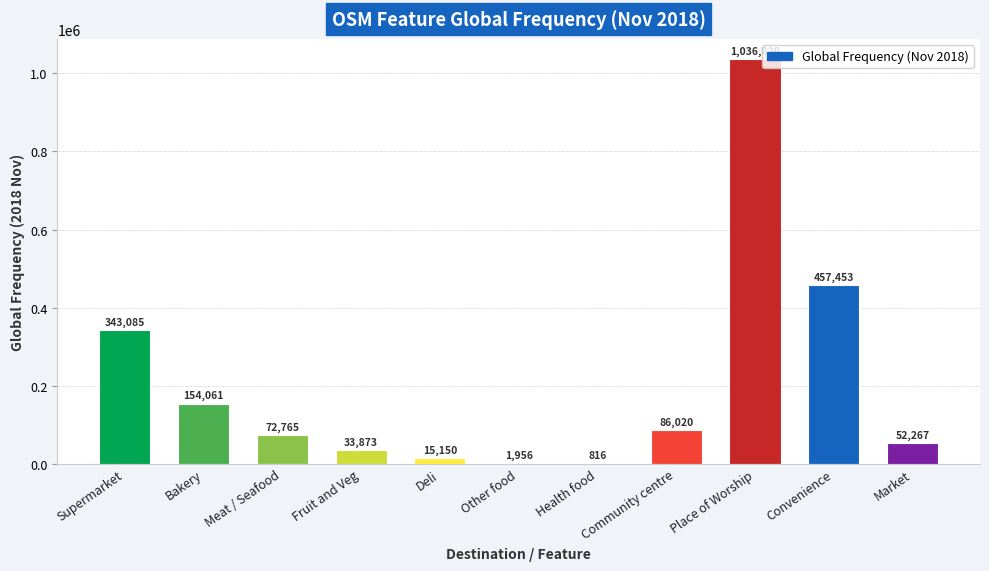

At which label is the value closest to 518818?

Convenience